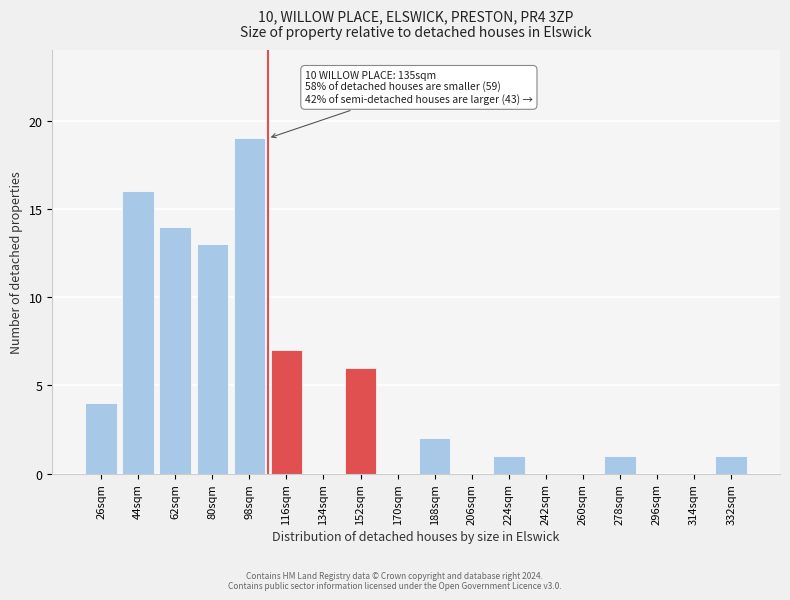

Reading left to right, transcribe all the data shown in this chart.

26sqm=4	44sqm=16	62sqm=14	80sqm=13	98sqm=19	116sqm=7	134sqm=0	152sqm=6	170sqm=0	188sqm=2	206sqm=0	224sqm=1	242sqm=0	260sqm=0	278sqm=1	296sqm=0	314sqm=0	332sqm=1